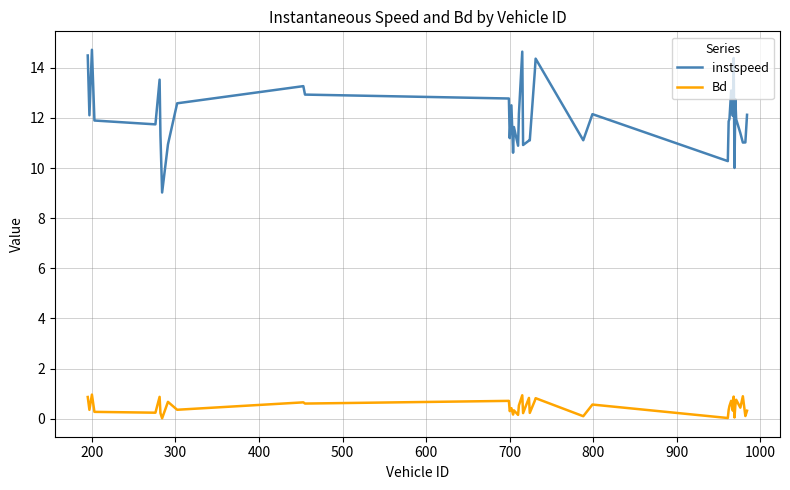

What is the greatest value displayed?

14.7